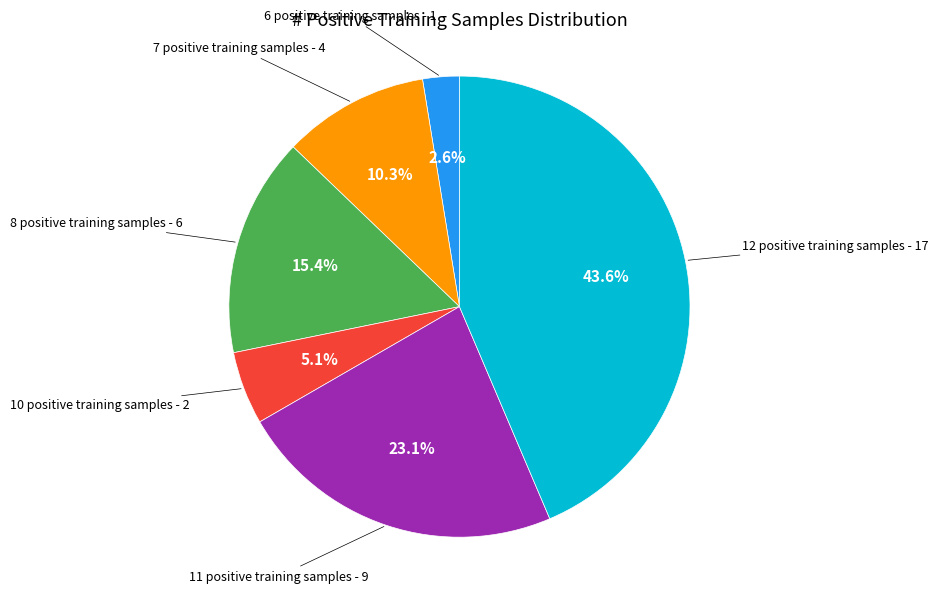

Is there any slice that represents more than half of the pie?

No